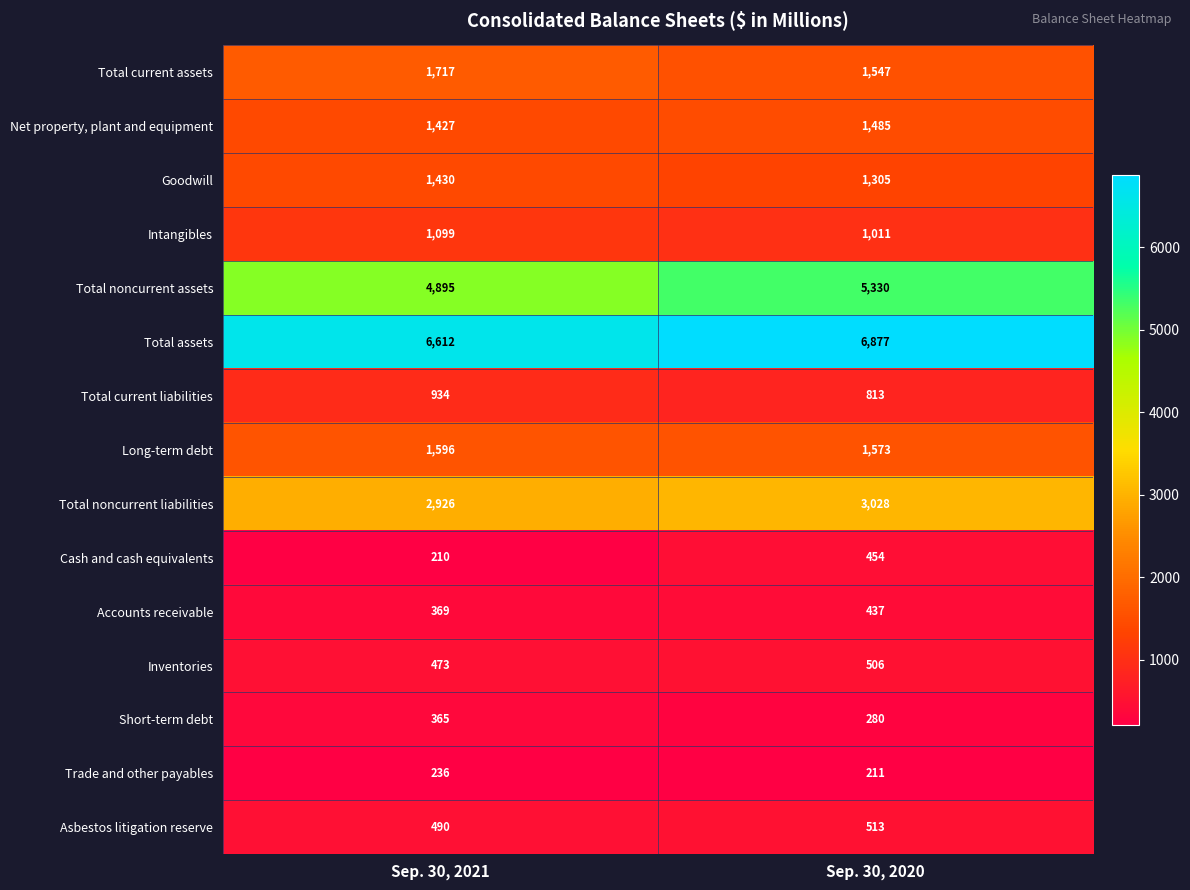

Which label corresponds to the smallest value in the chart?

Sep. 30, 2021